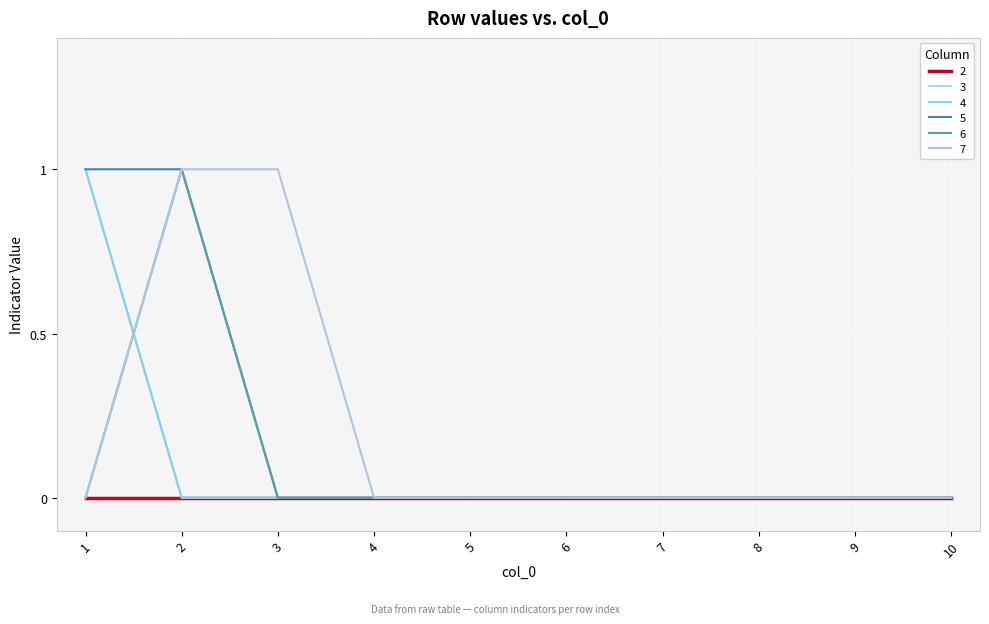

Does the chart have visible grid lines?

Yes